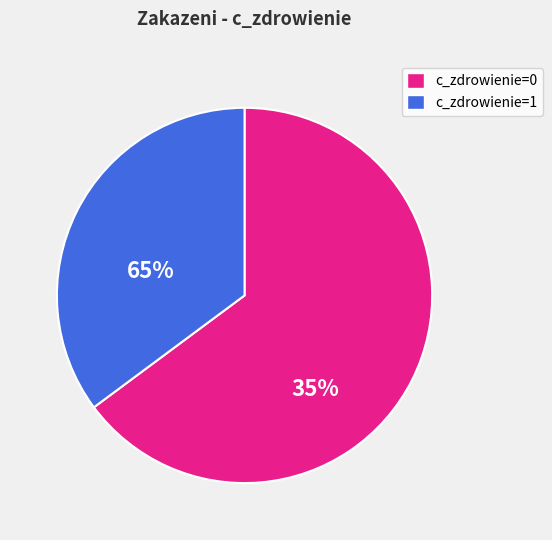

Does any single category account for the majority?

Yes